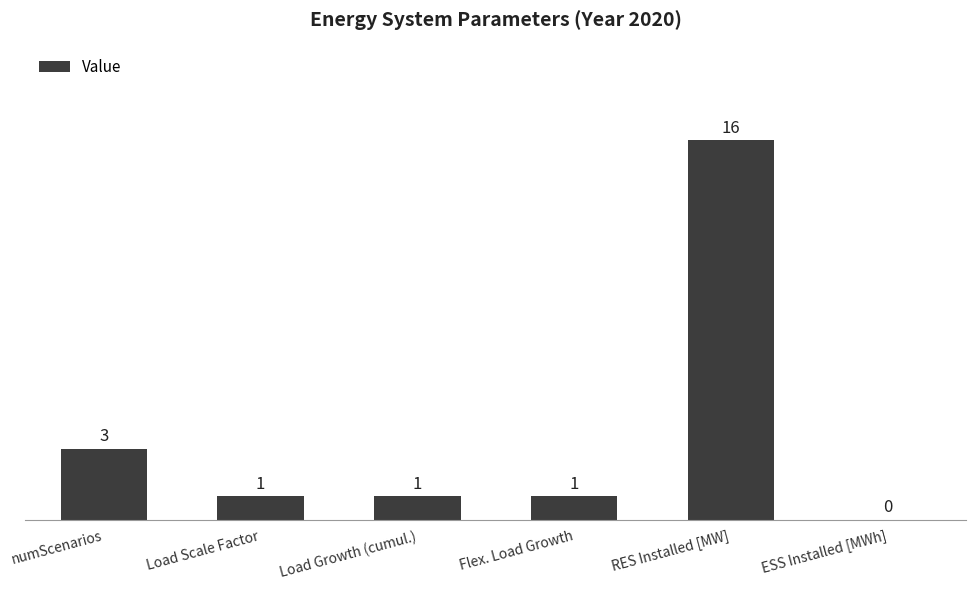

Between numScenarios and Load Scale Factor, which is larger?

numScenarios